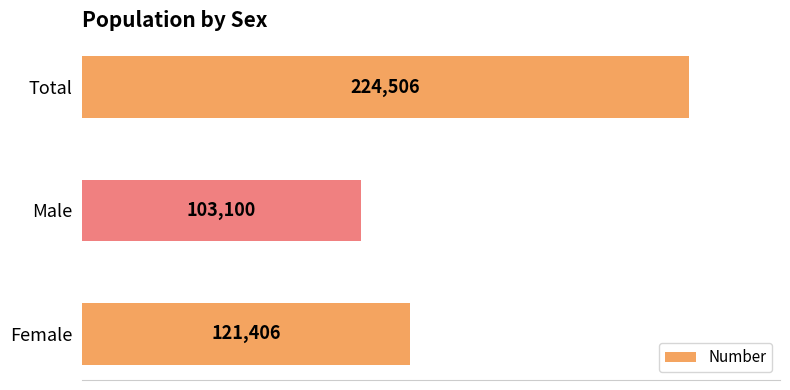

Between Female and Male, which is larger?

Female